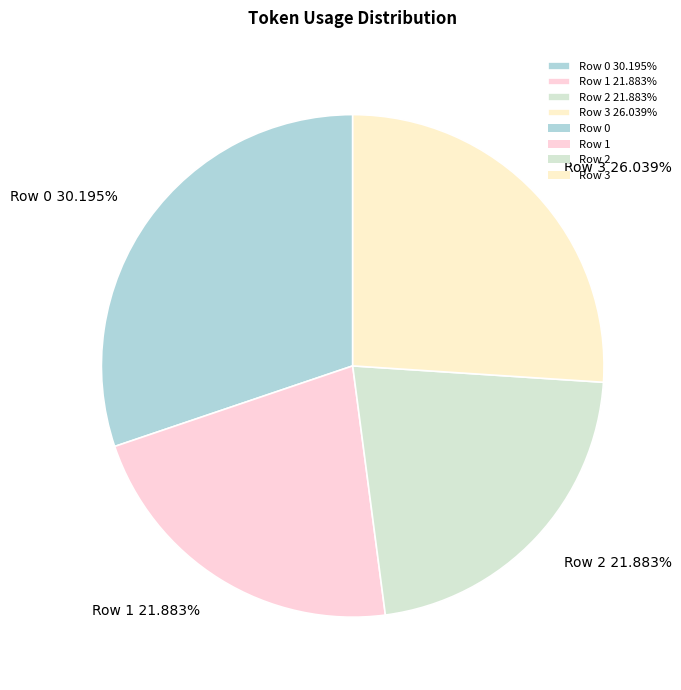

Is there a majority slice in this chart?

No